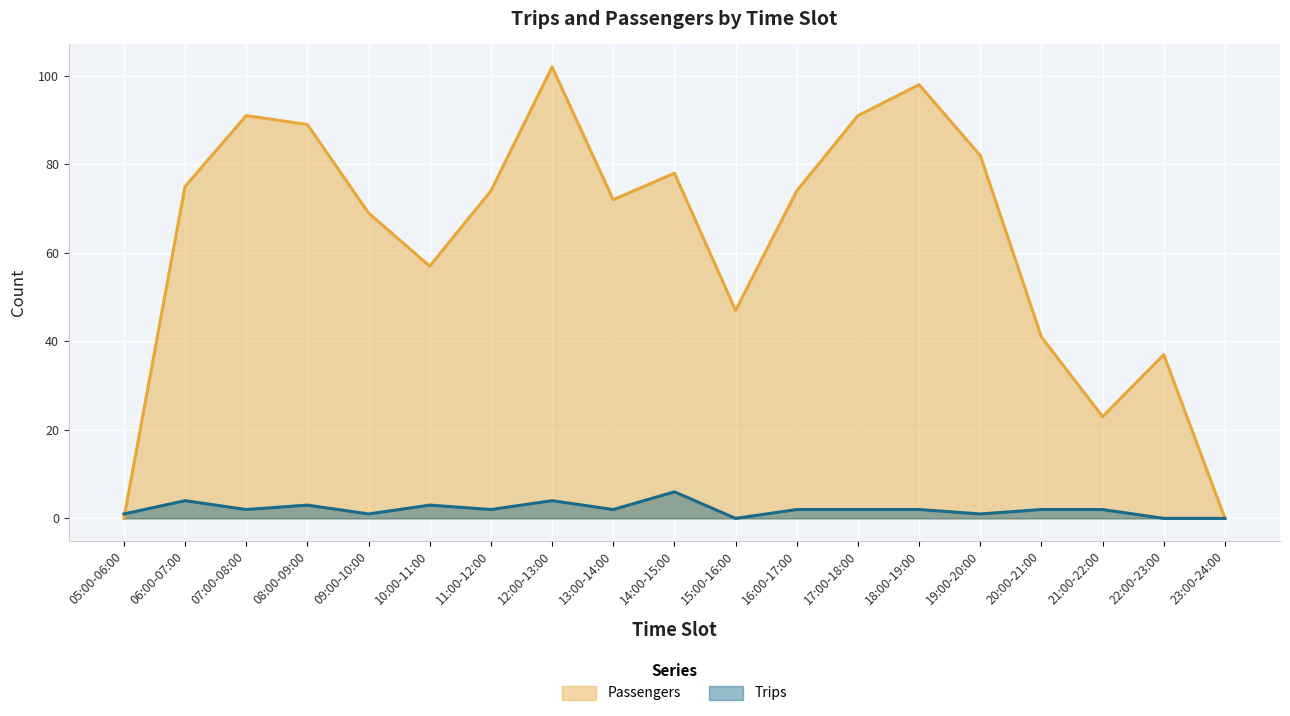

What are all the series names shown in the legend?

Passengers, Trips